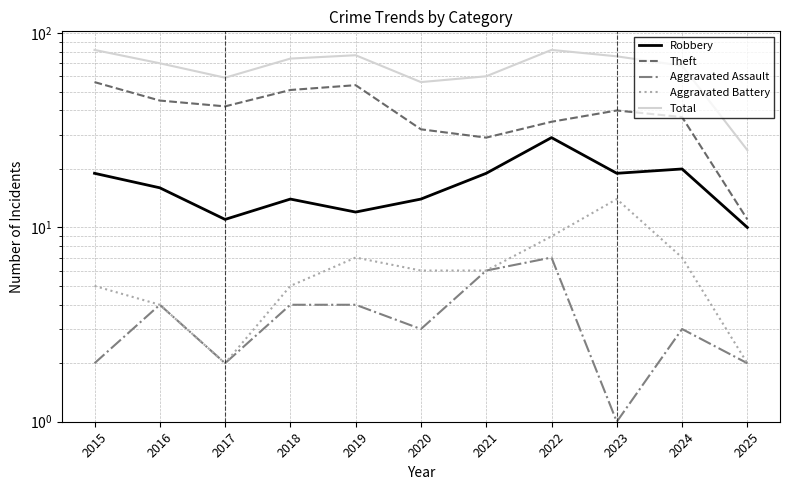

True or false: Total has more than 0 points higher than both neighbors.

True